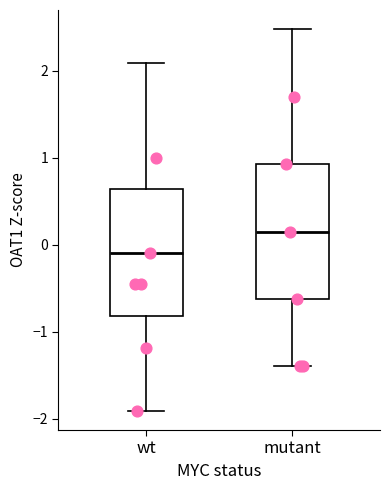

Which box's median line is the lowest?

wt